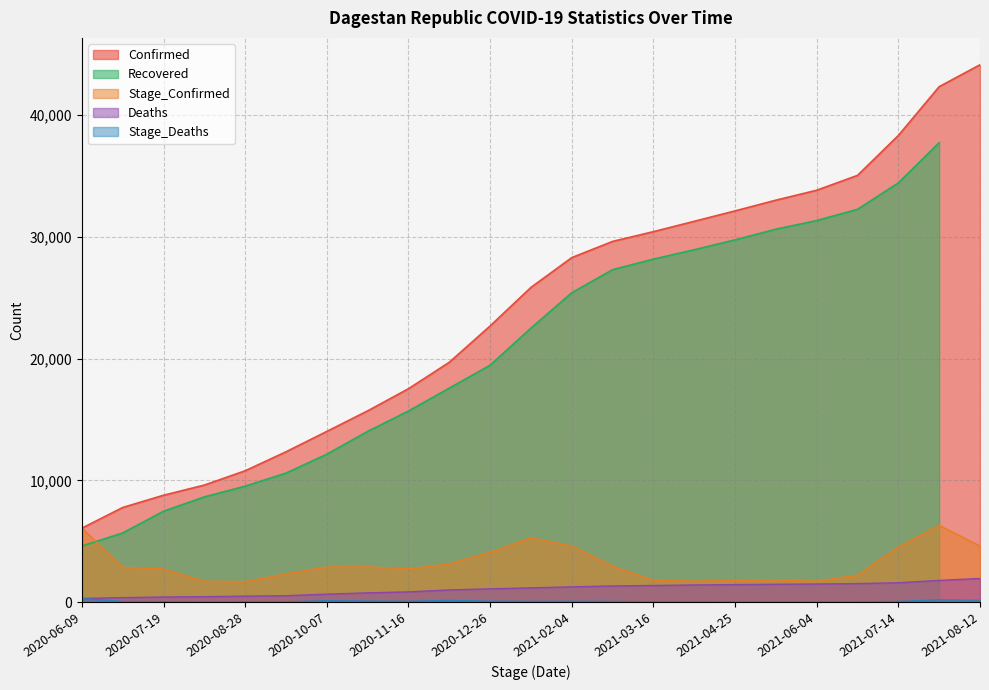

What is the average value of the Deaths series?

1077